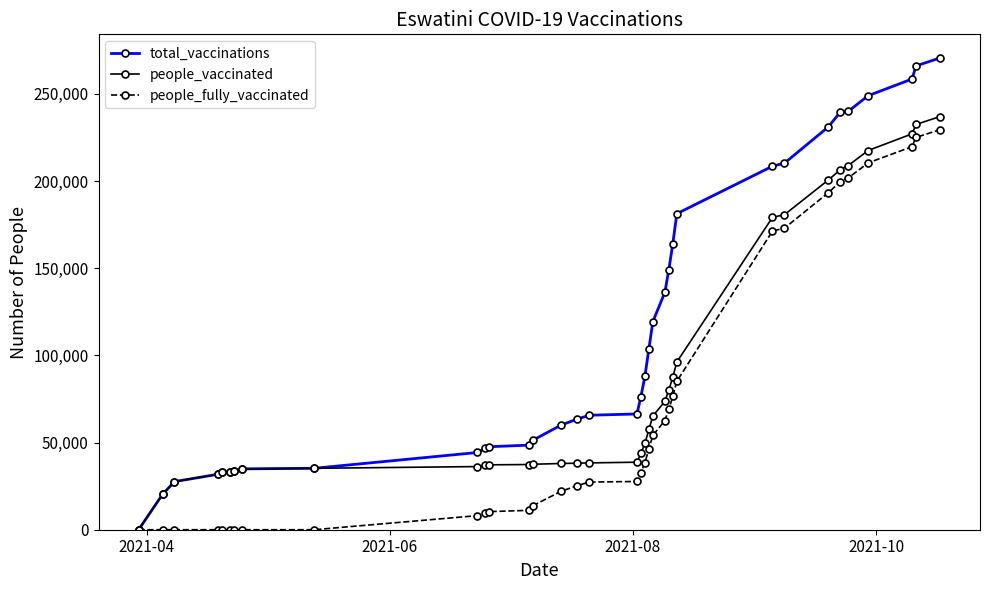

Which series has the largest range (max minus min)?

total_vaccinations